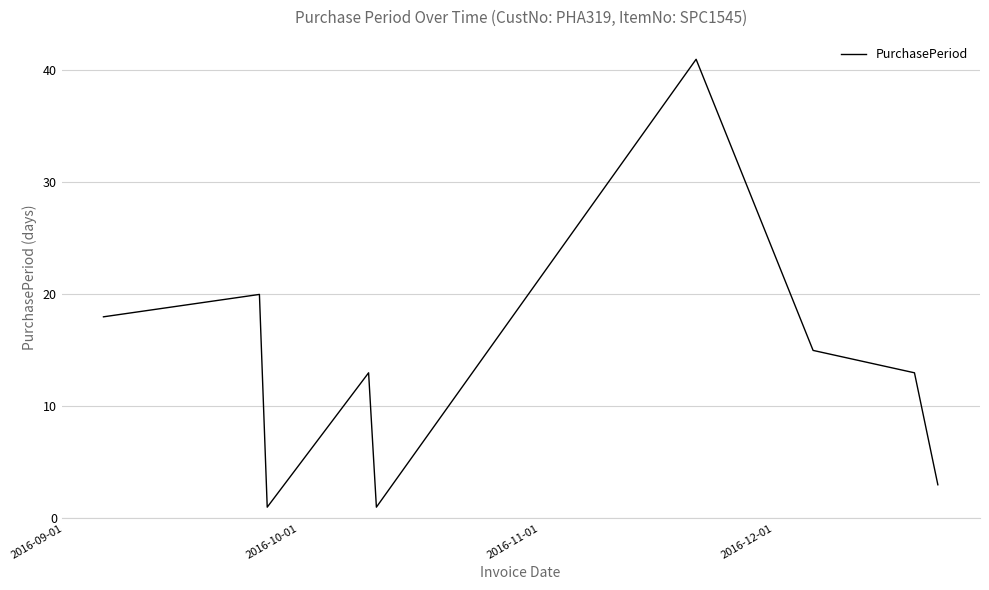

What is the difference between the maximum and minimum values?

40